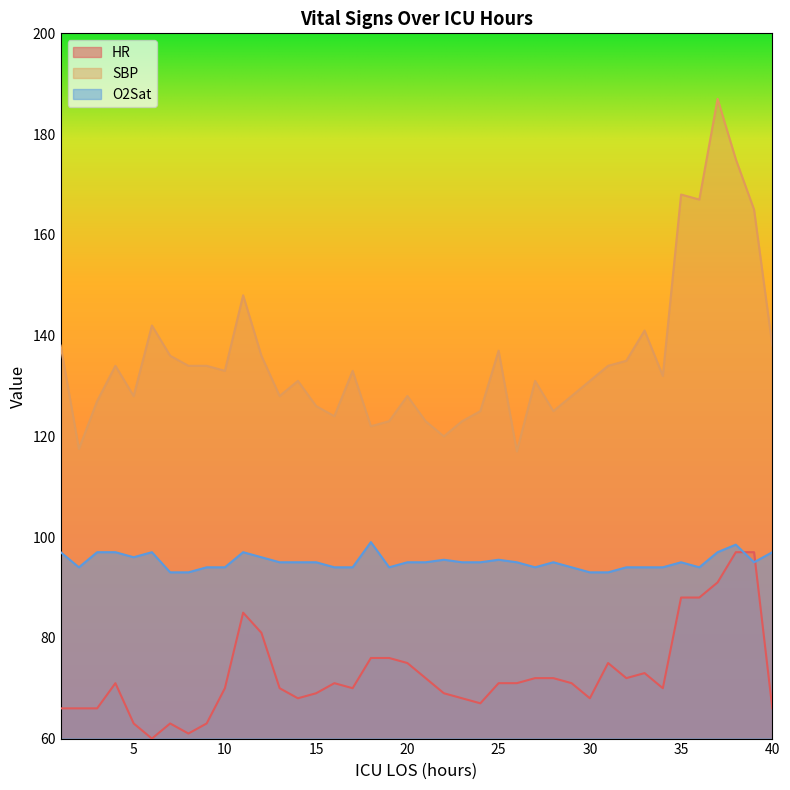

Reading right to left, list all the values displayed in this chart.

HR: 66.0	97.0	97.0	91.0	88.0	88.0	70.0	73.0	72.0	75.0	68.0	71.0	72.0	72.0	71.0	71.0	67.0	68.0	69.0	72.0	75.0	76.0	76.0	70.0	71.0	69.0	68.0	70.0	81.0	85.0	70.0	63.0	61.0	63.0	60.0	63.0	71.0	66.0	66.0	66.0
SBP: 138.0	165.0	175.0	187.0	167.0	168.0	132.0	141.0	135.0	134.0	131.0	128.0	125.0	131.0	117.0	137.0	125.0	123.0	120.0	123.0	128.0	123.0	122.0	133.0	124.0	126.0	131.0	128.0	136.0	148.0	133.0	134.0	134.0	136.0	142.0	128.0	134.0	127.0	117.5	138.0
O2Sat: 97.0	95.0	98.5	97.0	94.0	95.0	94.0	94.0	94.0	93.0	93.0	94.0	95.0	94.0	95.0	95.5	95.0	95.0	95.5	95.0	95.0	94.0	99.0	94.0	94.0	95.0	95.0	95.0	96.0	97.0	94.0	94.0	93.0	93.0	97.0	96.0	97.0	97.0	94.0	97.0